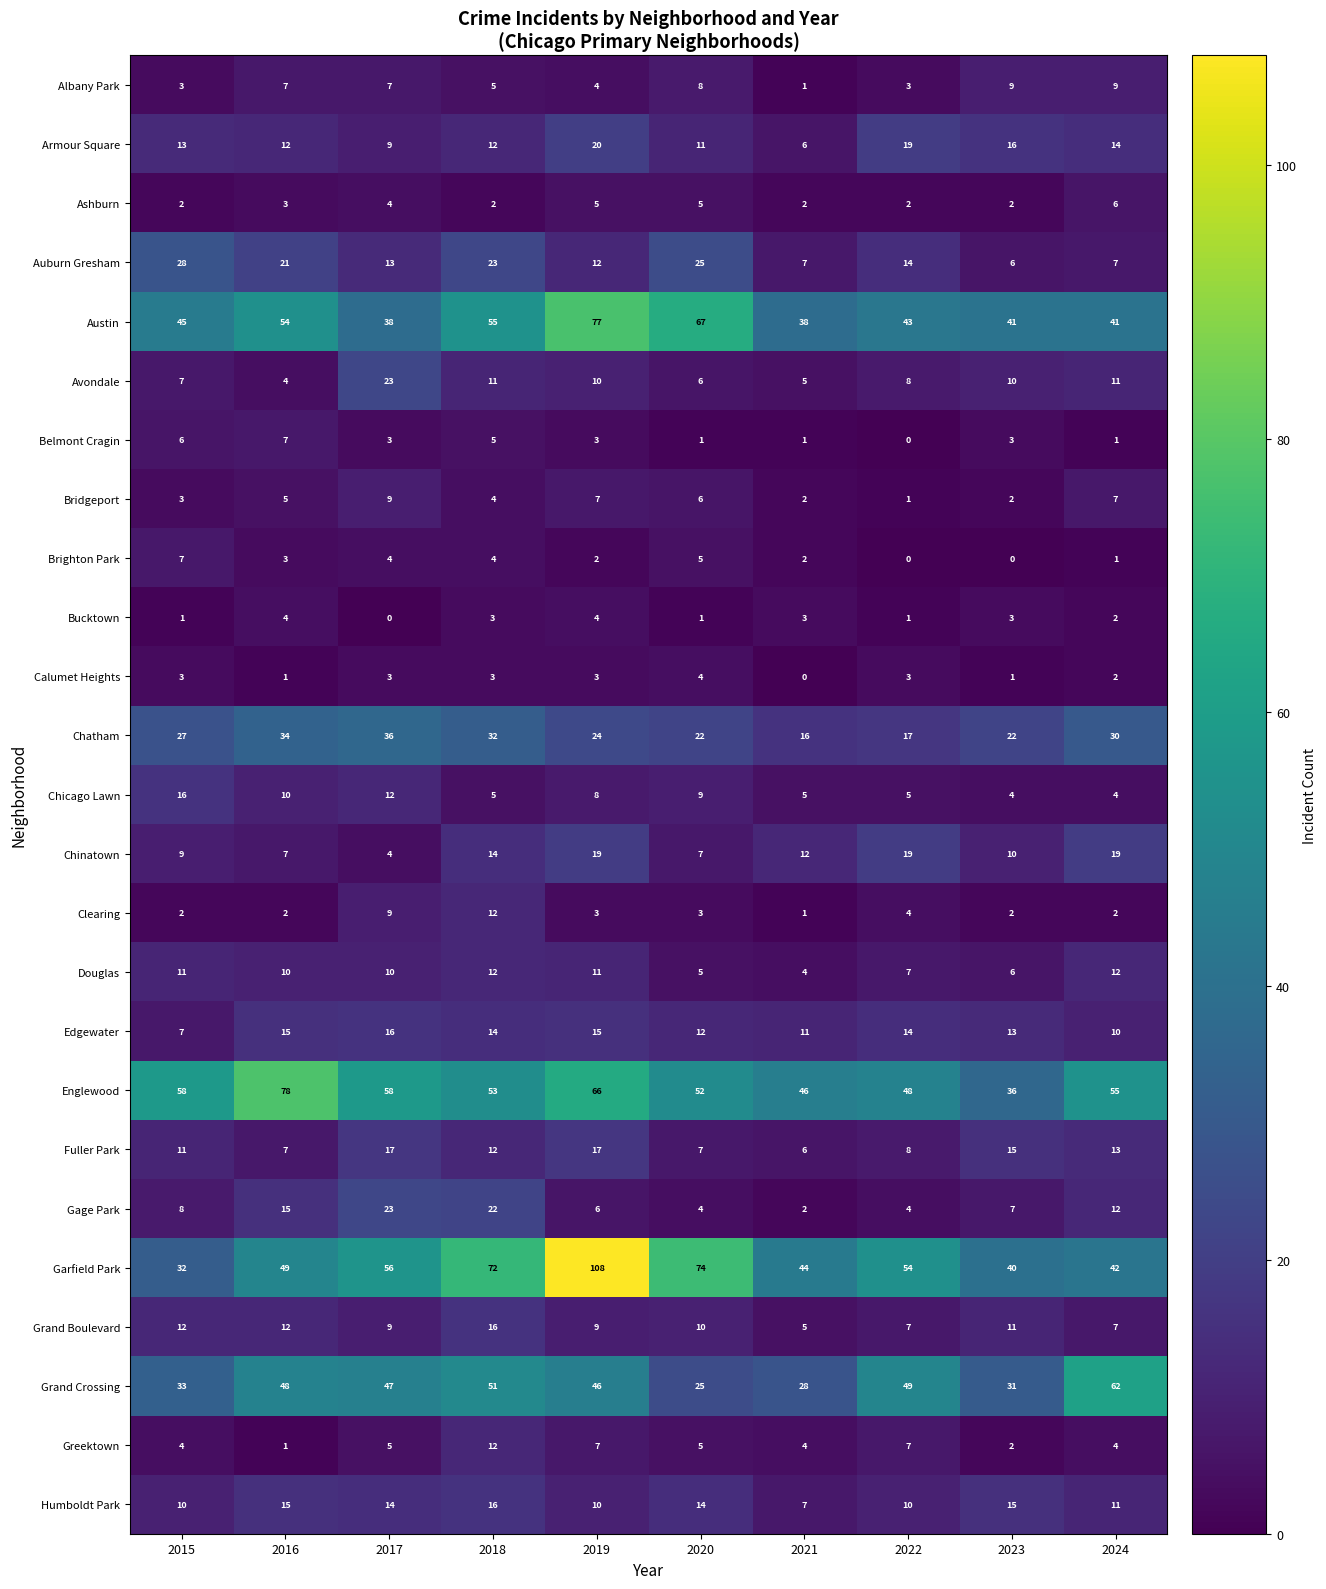

What is the sum of the Albany Park values at 2020 and 2018?

13